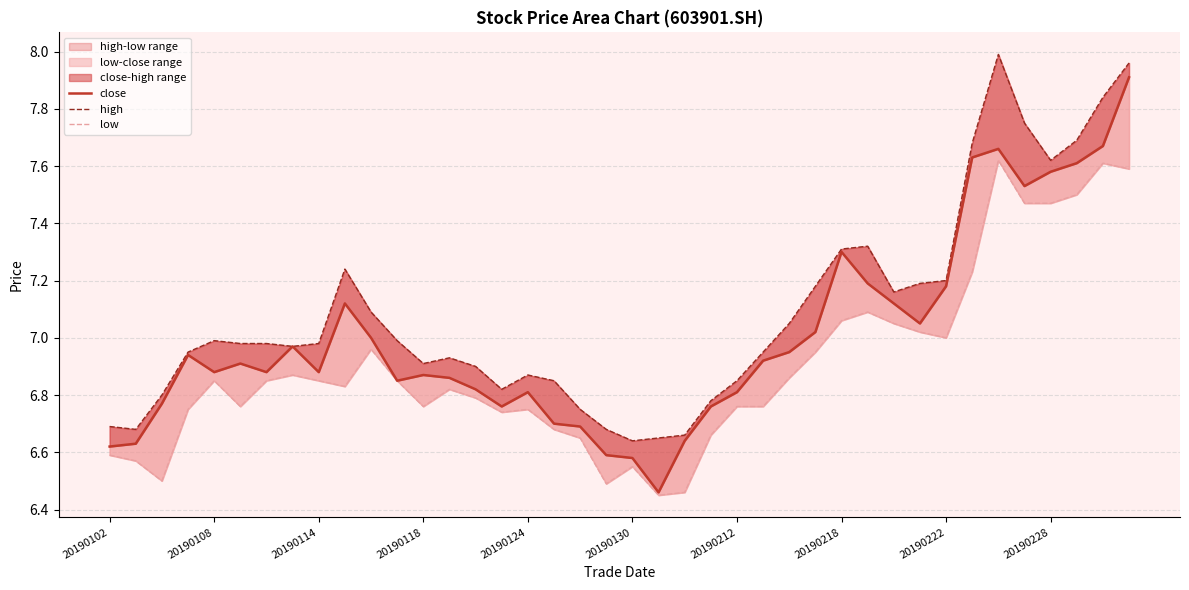

Is the value of close at 20190118 greater than the value of high at 30?

No